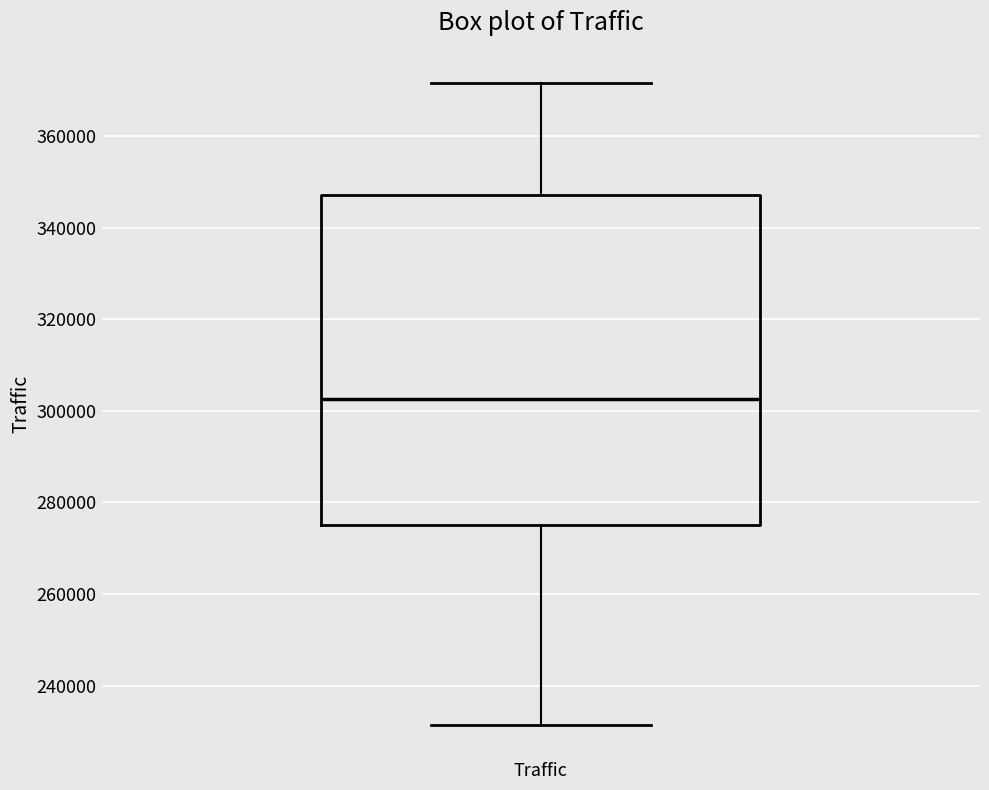

Read this box plot against the y-axis: the position of the median line, the range covered by the box, and the ends of both whiskers. The values are not printed on the chart, so give them approximately, as read against the axis.

median 302000, box 276000 to 348000, whiskers 232000 to 372000